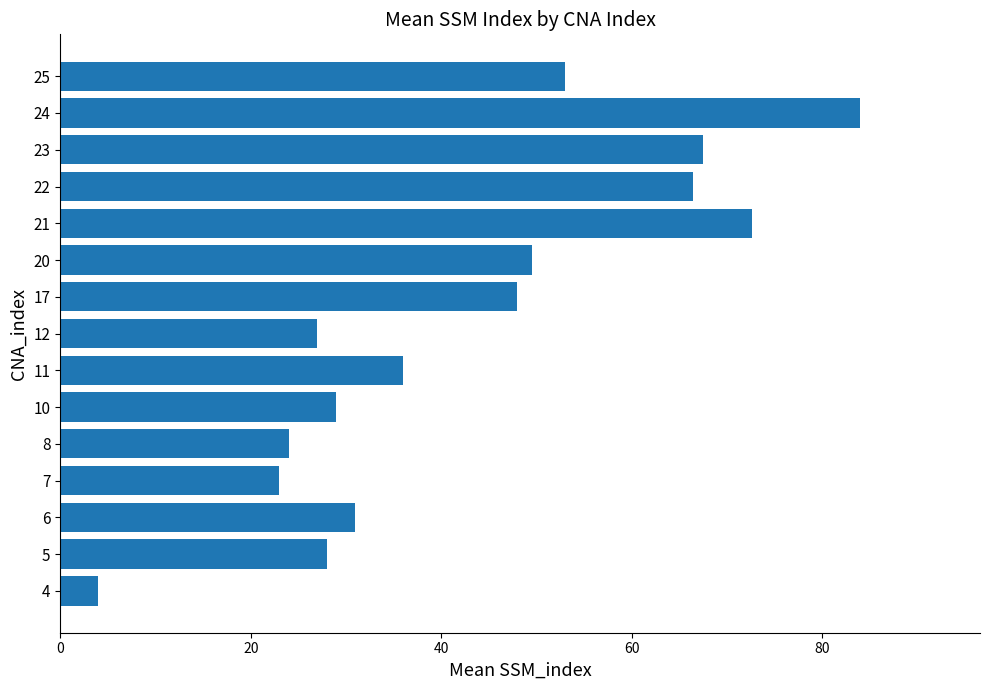

What is the difference between the second highest and second lowest values?

49.7